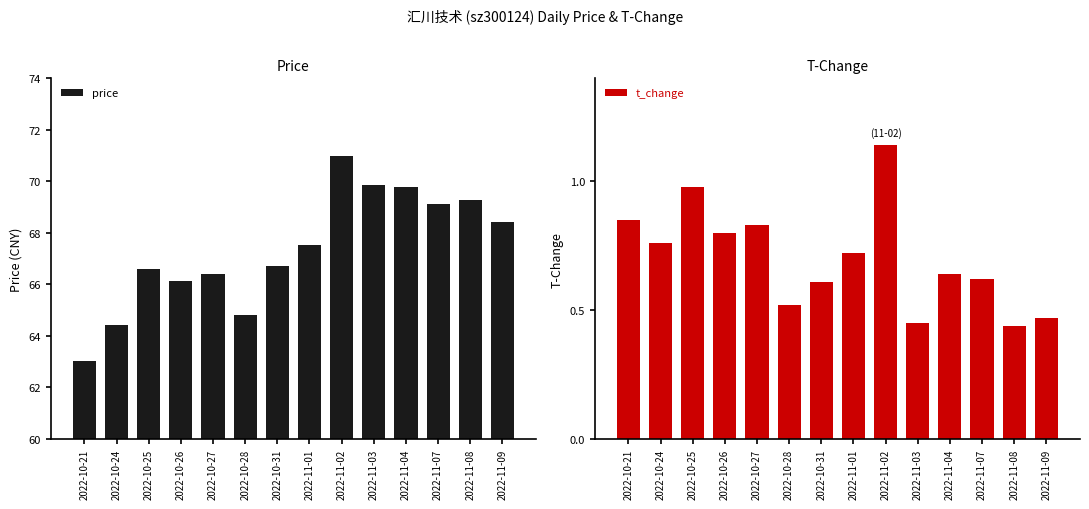

What is the label of the 14th bar from the left?

2022-11-09